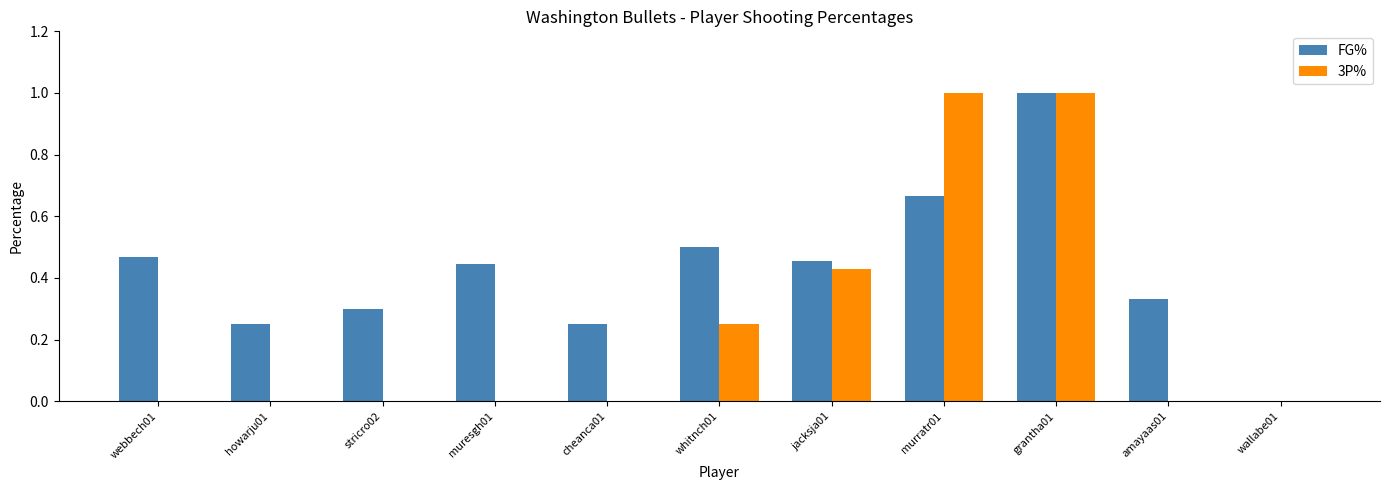

What is the sum of all FG% values?

4.7